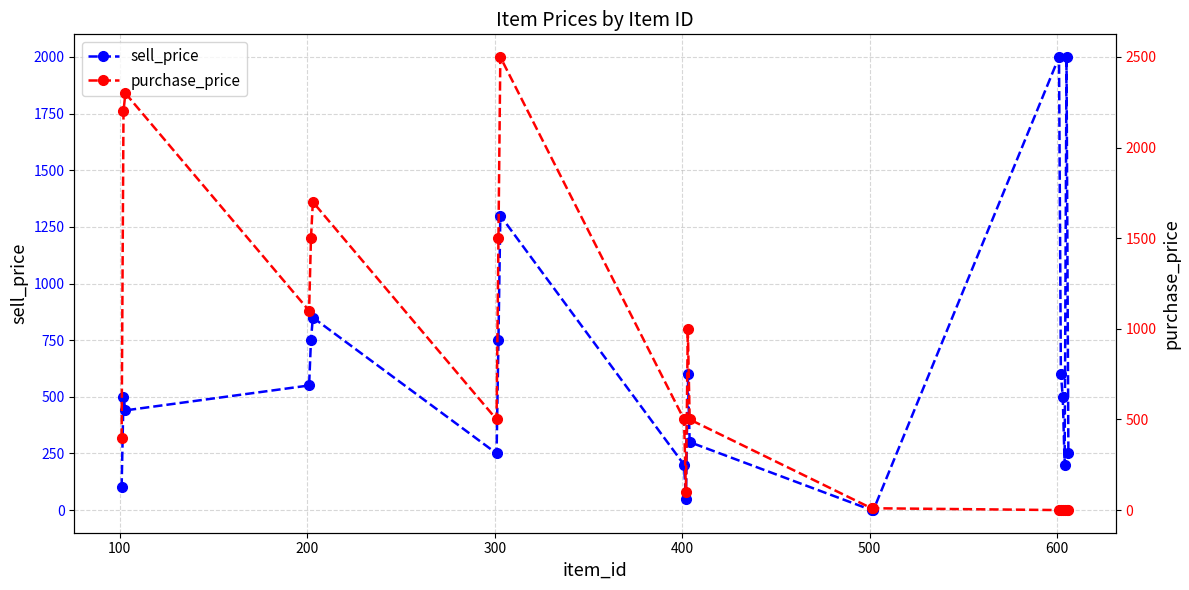

How many interior local peaks does the sell_price series have?

6